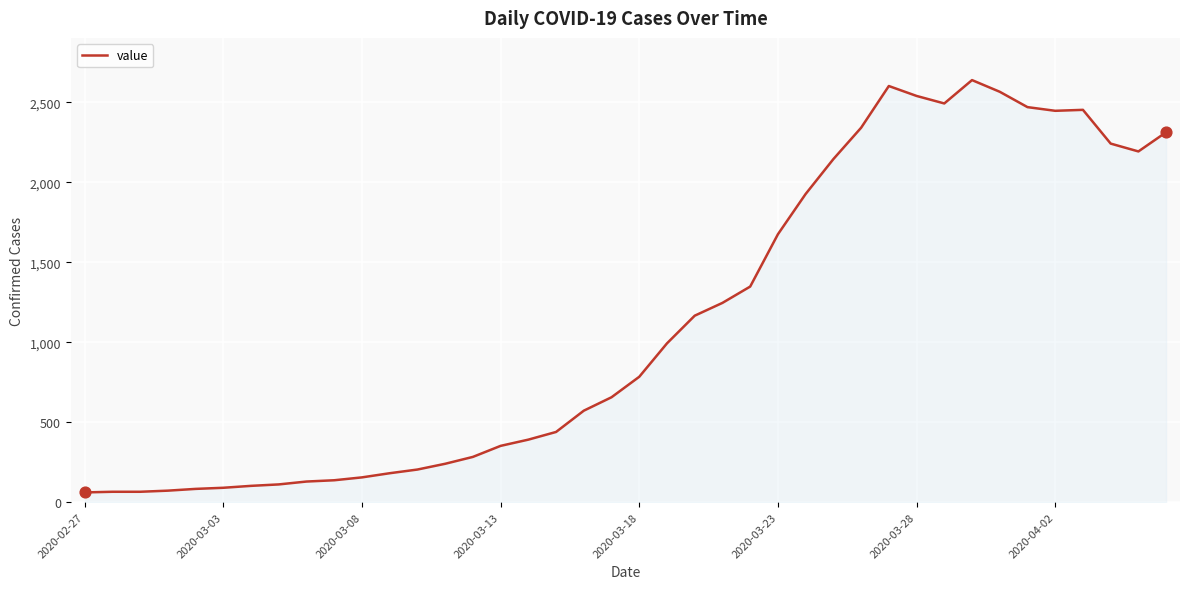

What is the minimum value shown in the chart?

61